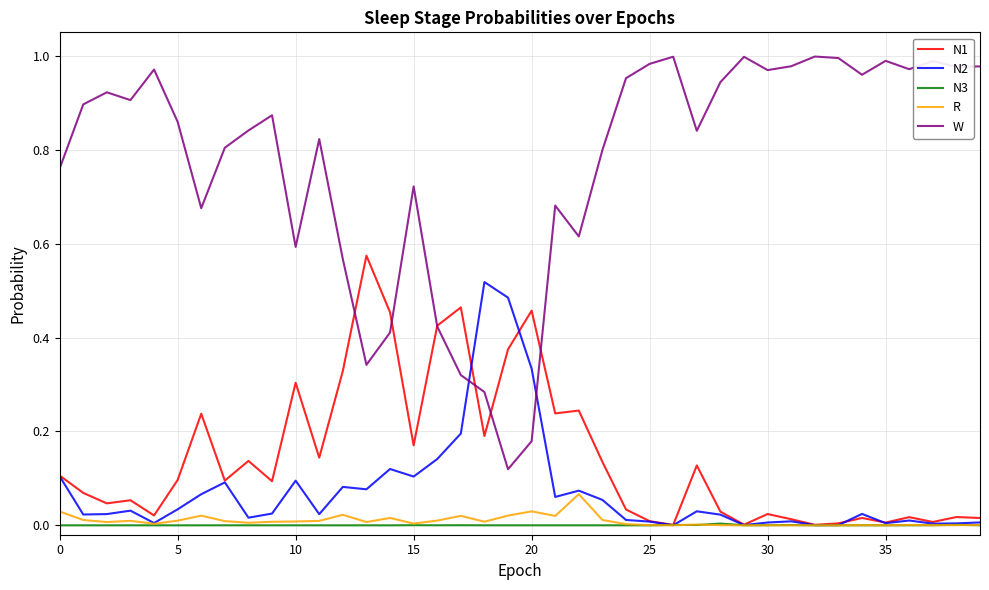

True or false: W and R cross at least once.

False